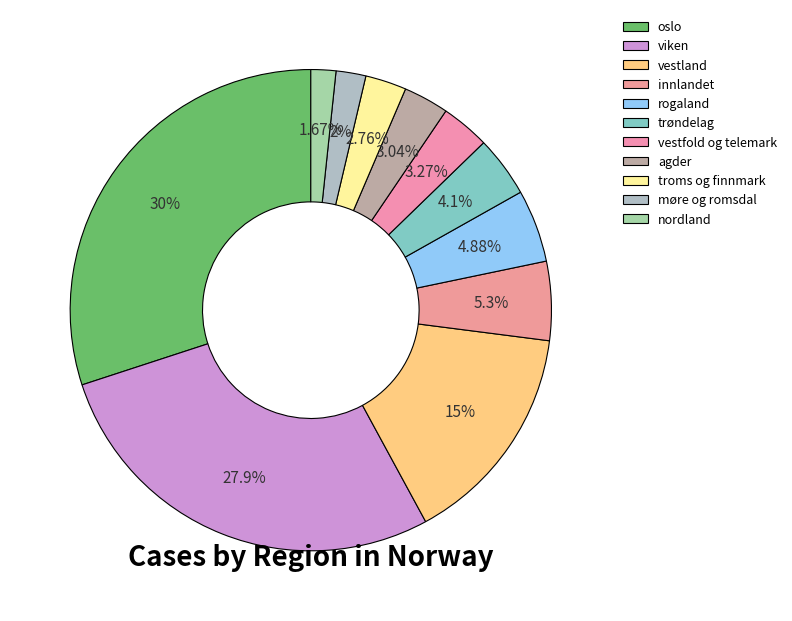

Count the number of slices in the pie.

11